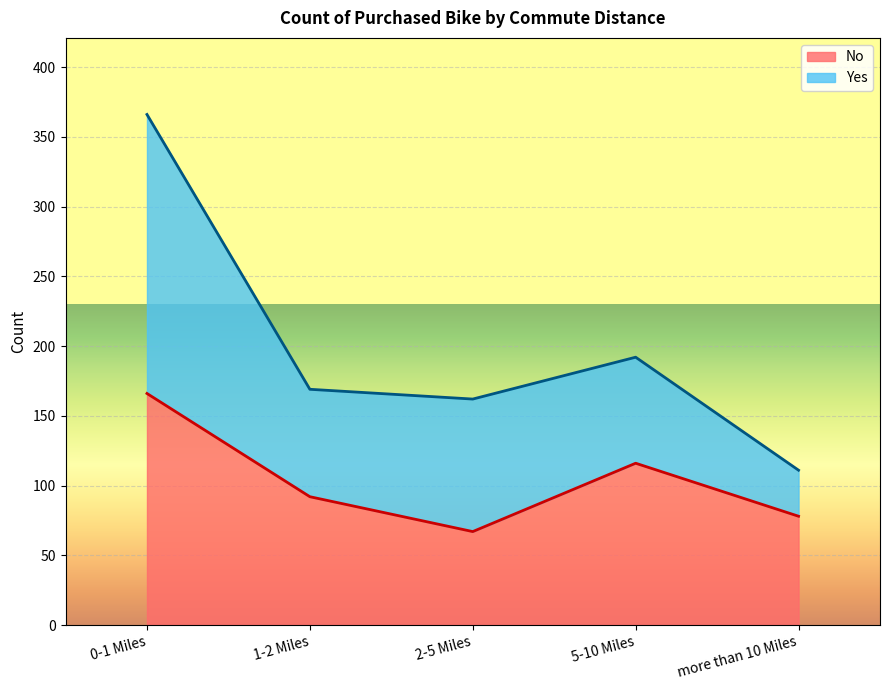

How many lines are shown in the chart?

2